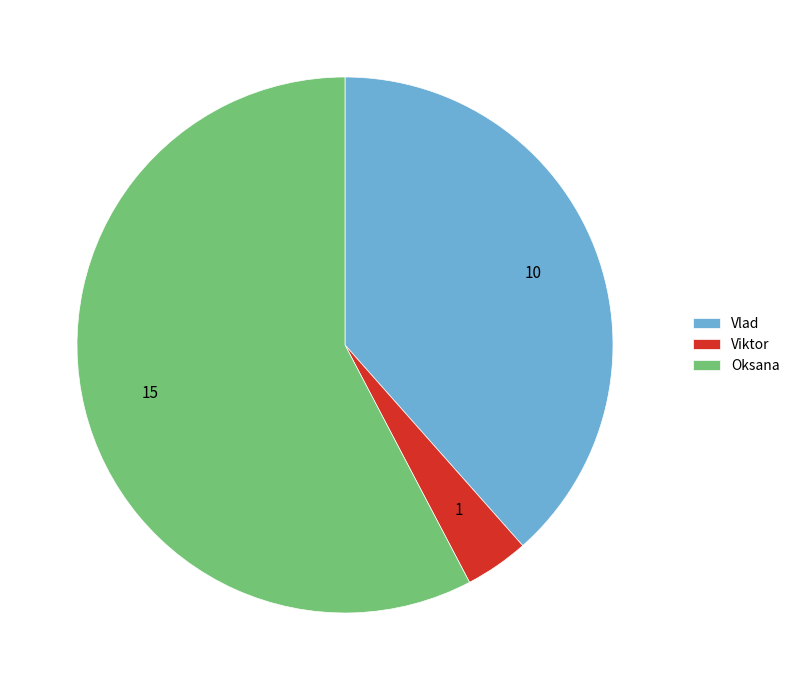

Is the sum of Oksana and Viktor greater than half?

Yes